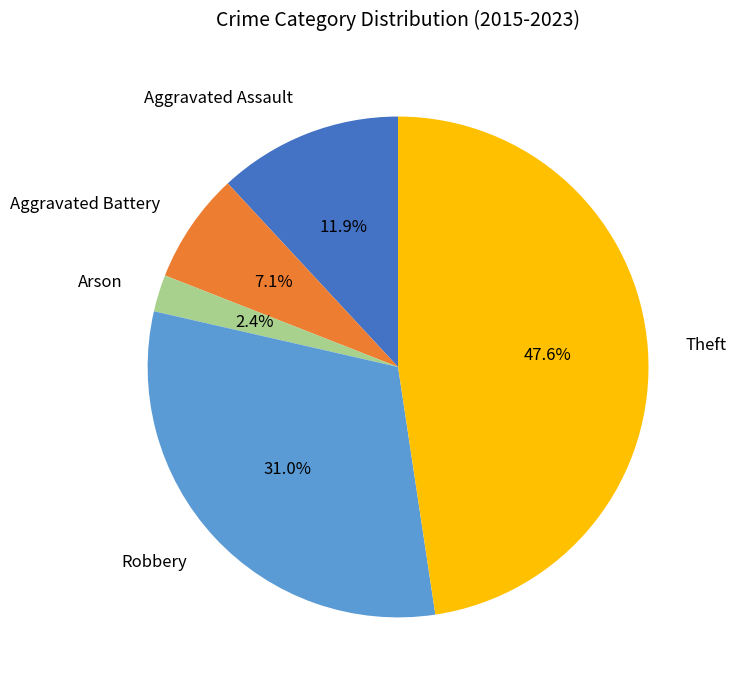

Is Robbery the majority of the pie?

No